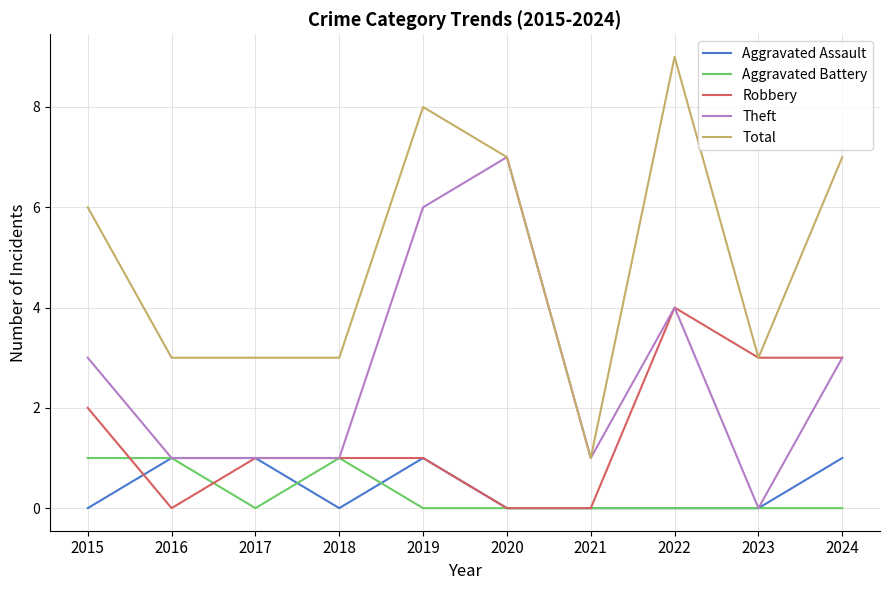

Which series changed the most between 2019 and 2021?

Total